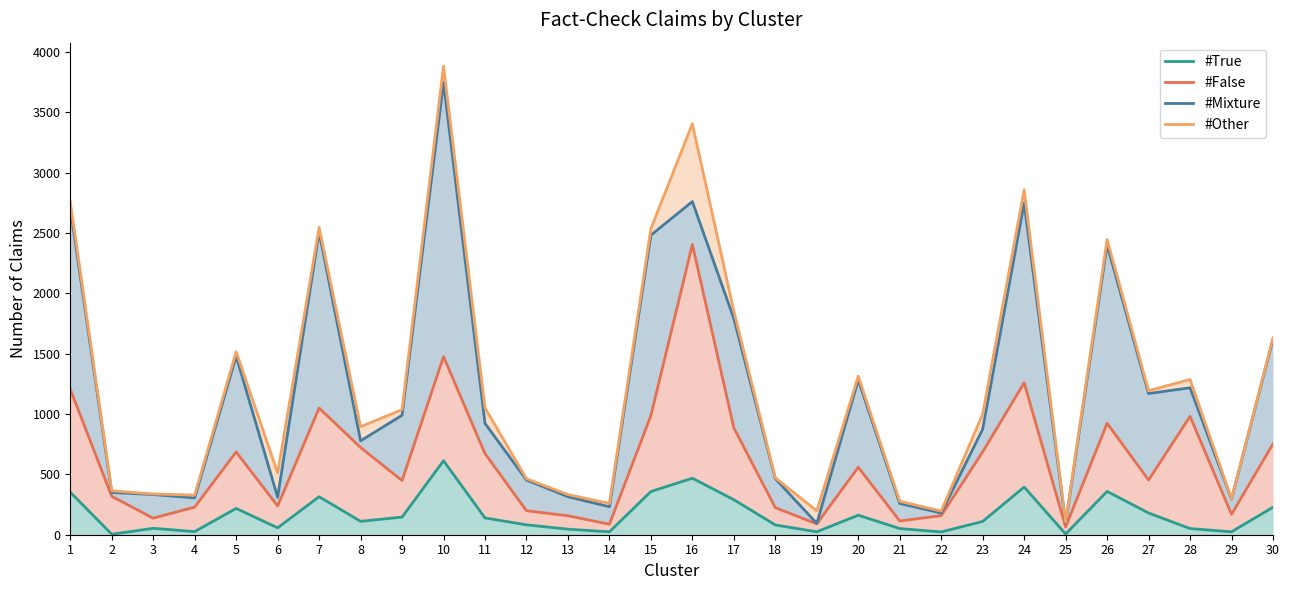

Reading left to right, transcribe all the data shown in this chart.

#True: 352	4	53	26	218	57	315	111	146	613	139	82	46	24	358	468	290	81	24	162	51	23	110	395	6	359	180	51	24	228
#False: 1205	318	137	229	686	238	1050	723	449	1476	672	199	157	87	988	2406	885	224	90	559	114	158	687	1259	64	924	453	981	169	753
#Mixture: 2709	350	333	305	1479	311	2509	778	990	3748	923	453	315	232	2483	2761	1791	464	94	1283	259	180	875	2750	96	2402	1170	1218	295	1620
#Other: 2760	364	338	328	1517	512	2547	895	1037	3884	1051	464	333	259	2536	3406	1853	471	198	1314	277	196	1000	2859	104	2448	1193	1287	298	1632